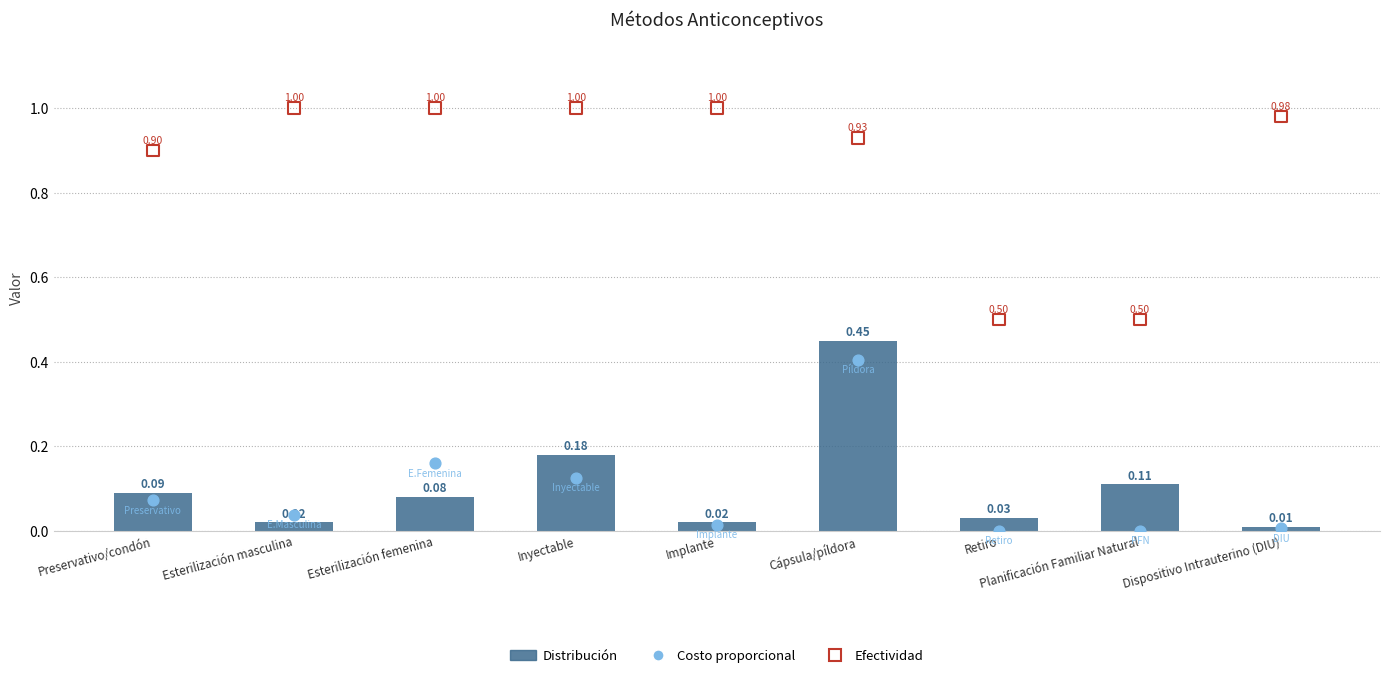

Which series has the widest spread of Y values?

Efectividad (máx)